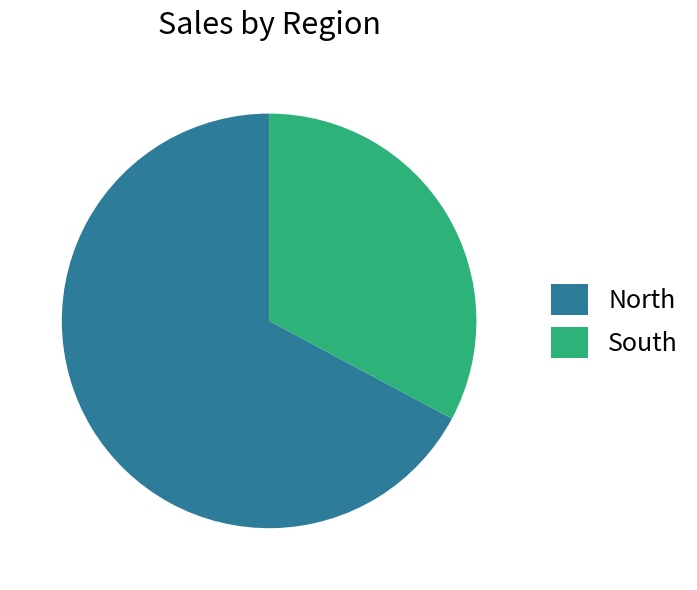

Rank the categories by value from lowest to highest.

South, North